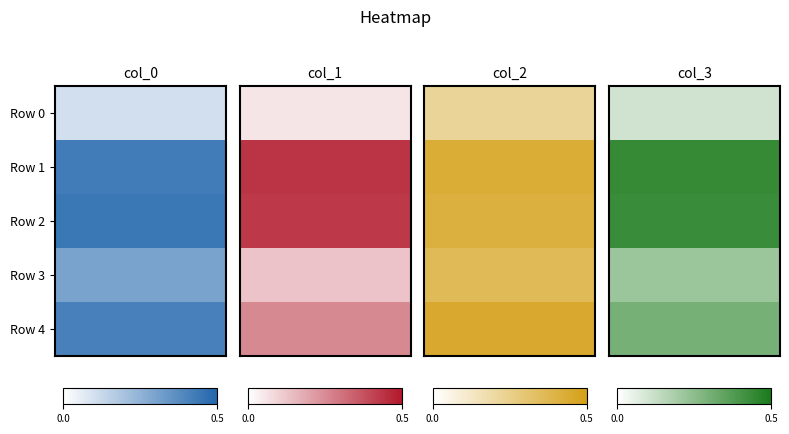

Reading right to left, transcribe all the data shown in this chart.

col_0: 0.4	0.3	0.4	0.4	0.1
col_1: 0.3	0.1	0.4	0.4	0.1
col_2: 0.4	0.4	0.4	0.4	0.2
col_3: 0.3	0.2	0.4	0.4	0.1